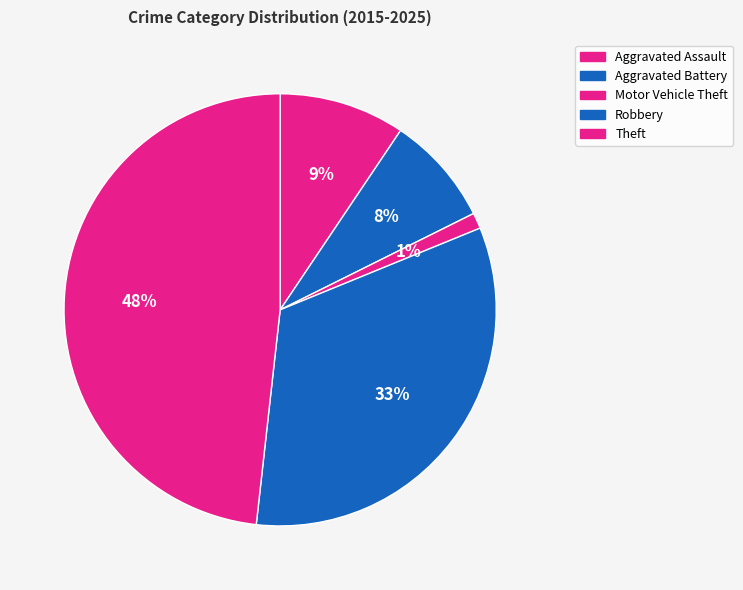

To the nearest percent, what portion does Theft represent?

48%